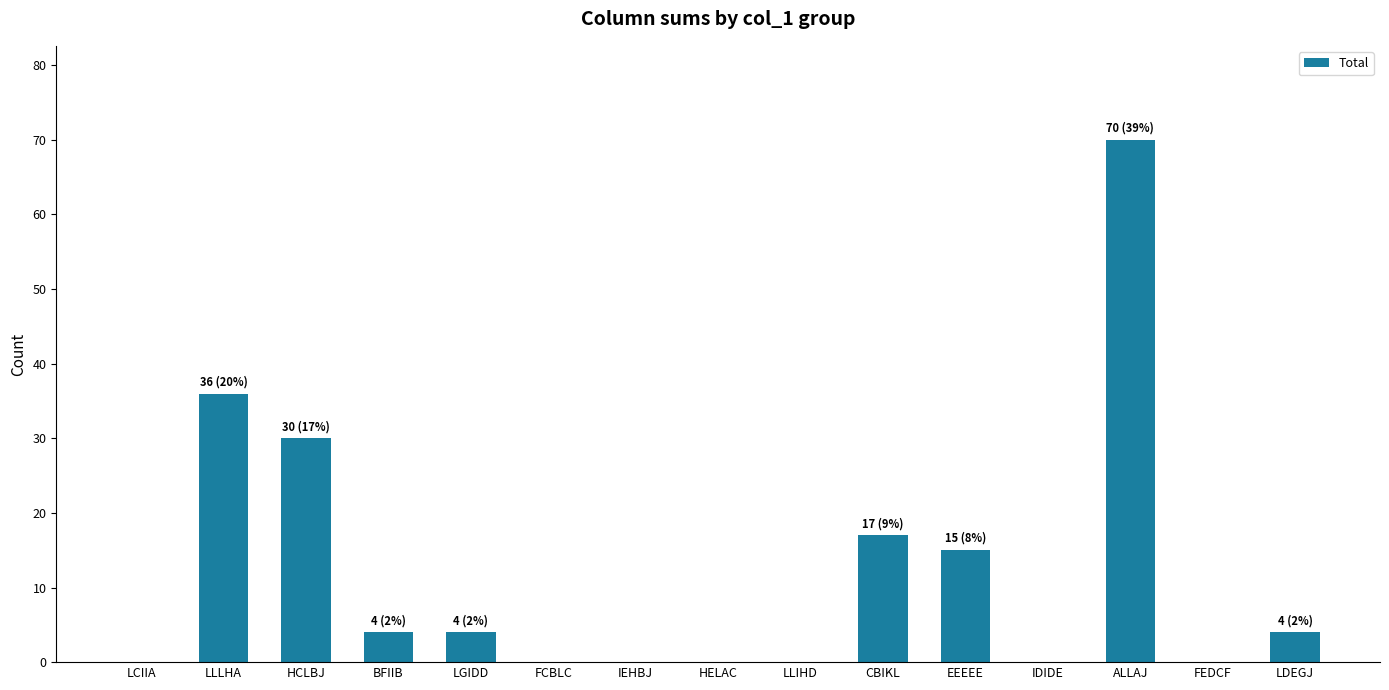

Which category has the highest value across all series?

ALLAJ